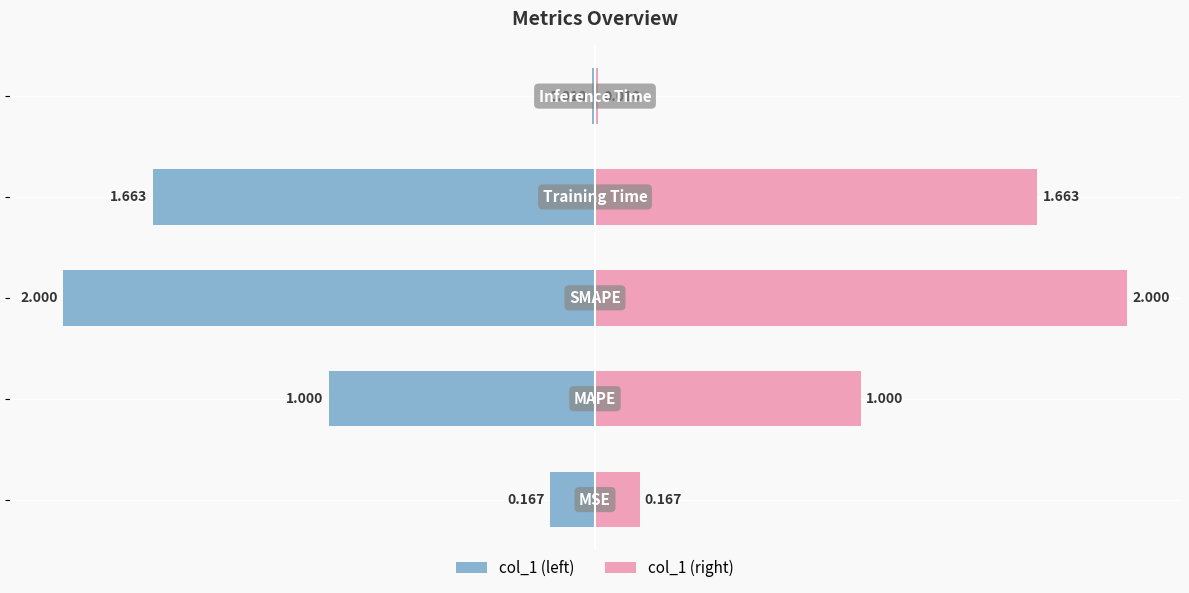

Reading left to right, list all the values displayed in this chart.

col_1 (left): -0.2	-1.0	-2.0	-1.7	-0.0
col_1 (right): 0.2	1.0	2.0	1.7	0.0